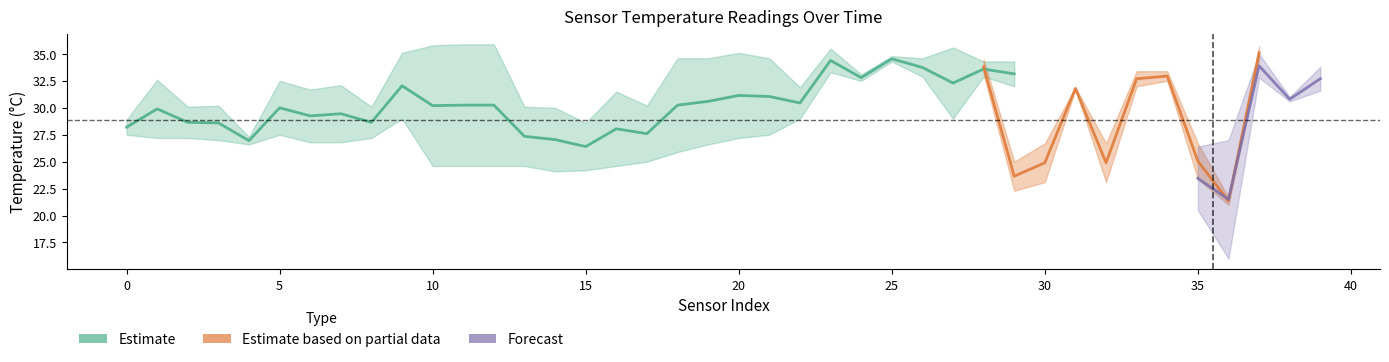

Where is 9.0 nearest to the value 29?

9